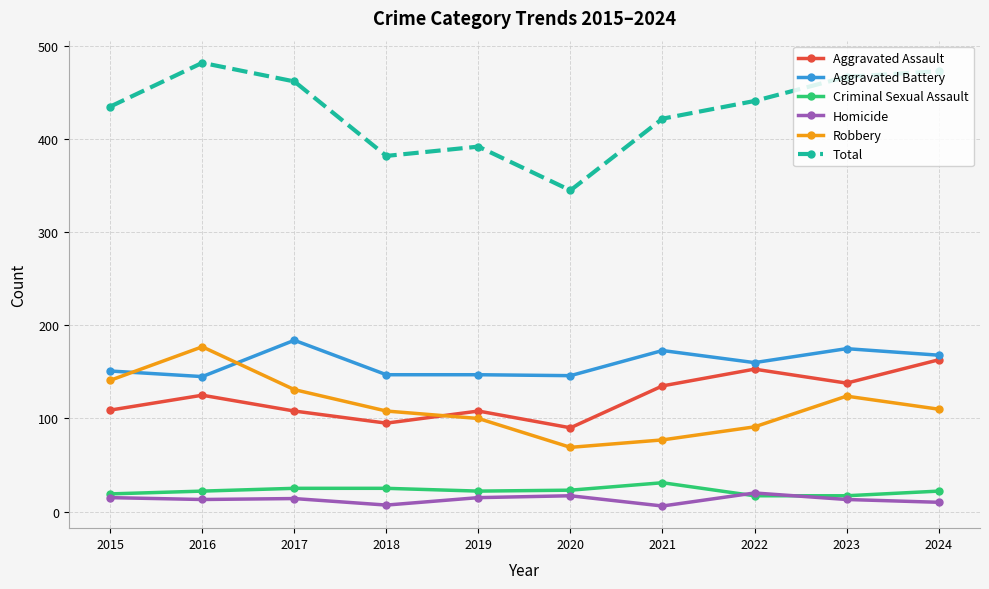

At how many categories does at least one series exceed 358?

9